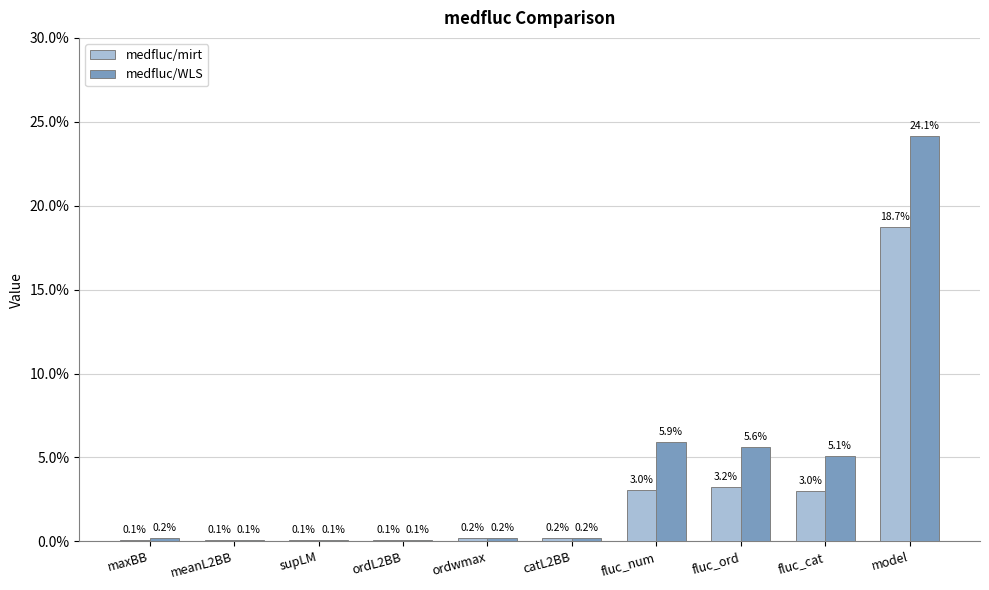

What are all the series names shown in the legend?

medfluc/mirt, medfluc/WLS